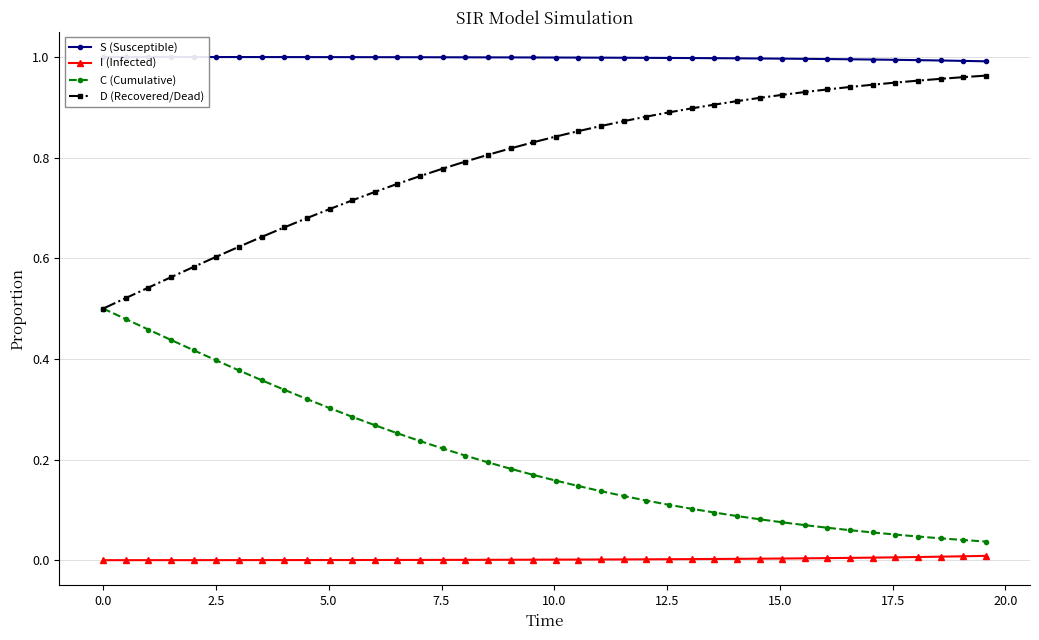

Which series has the largest range (max minus min)?

D (Recovered/Dead)